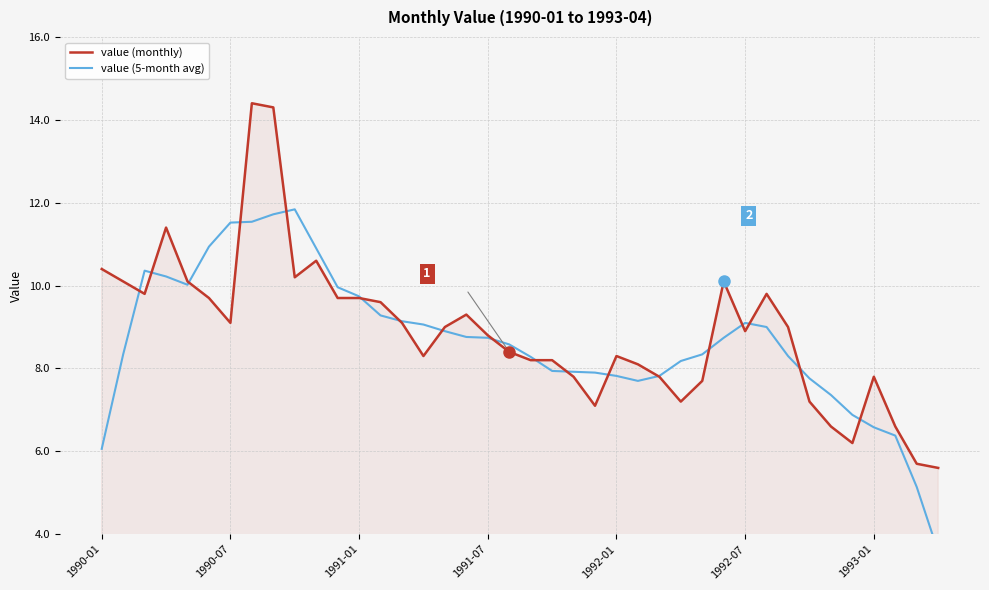

What is the maximum value for value (monthly)?

14.4